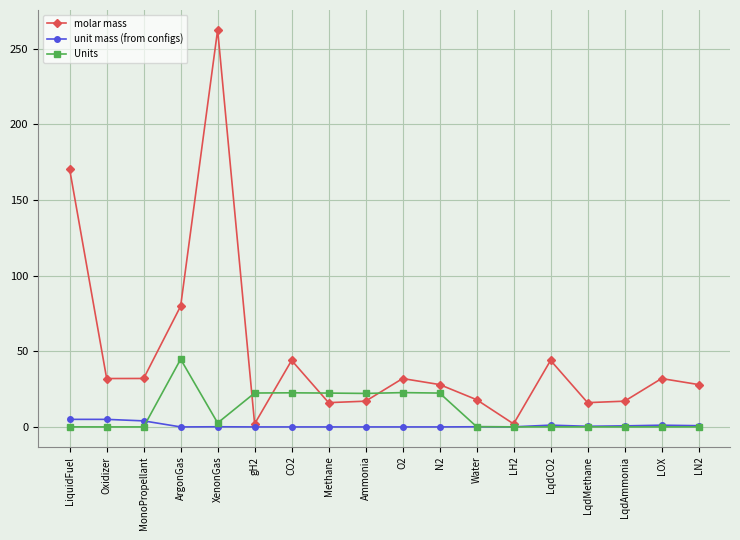

Does the chart have visible grid lines?

Yes